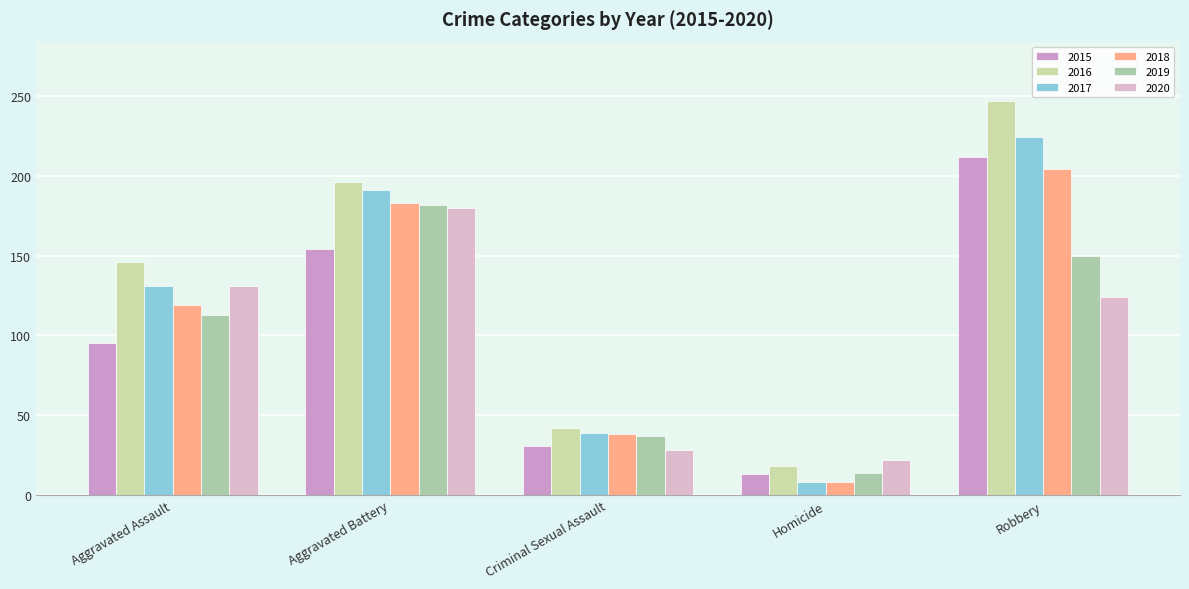

Count the 2016 values in the range 42 to 196.

3